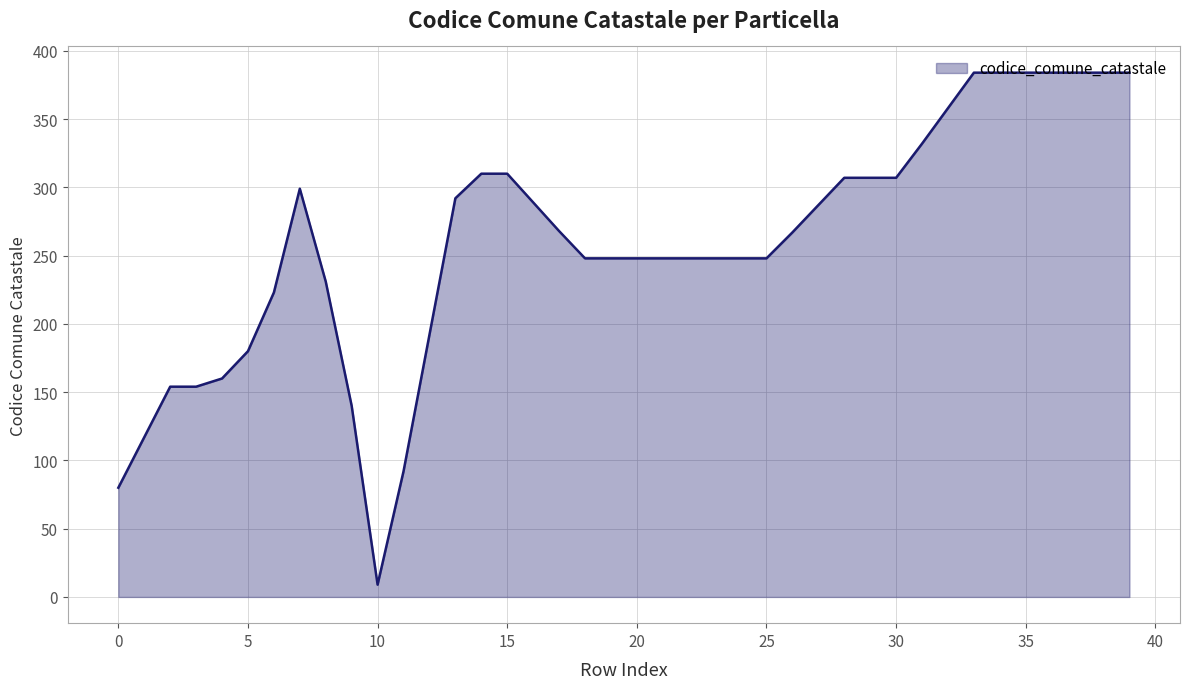

What is the minimum value shown in the chart?

9